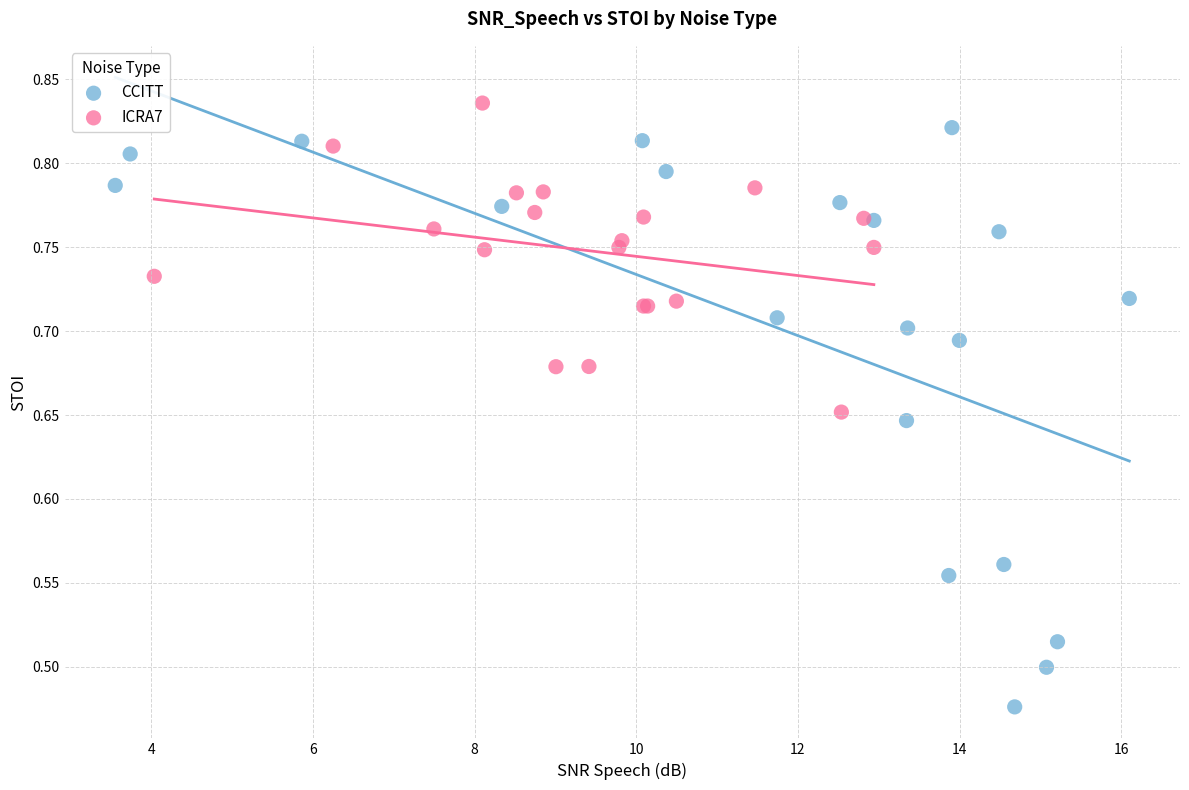

Which series contains the highest Y value?

ICRA7